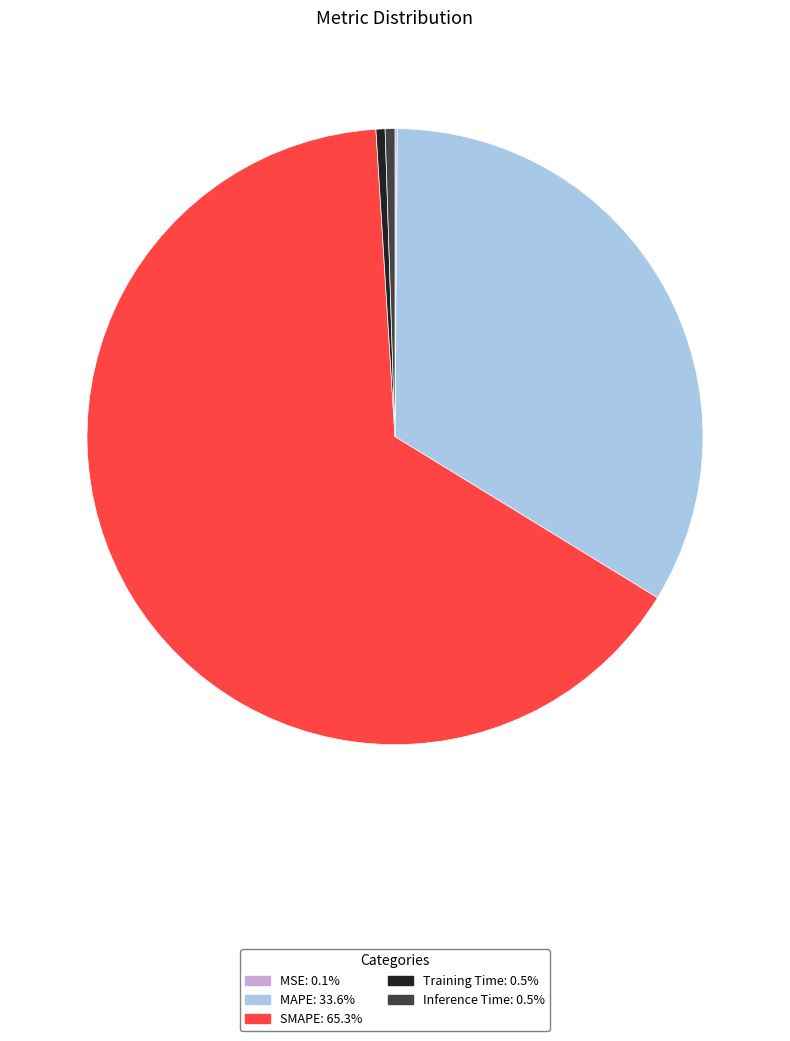

What is the largest slice in the pie chart?

SMAPE